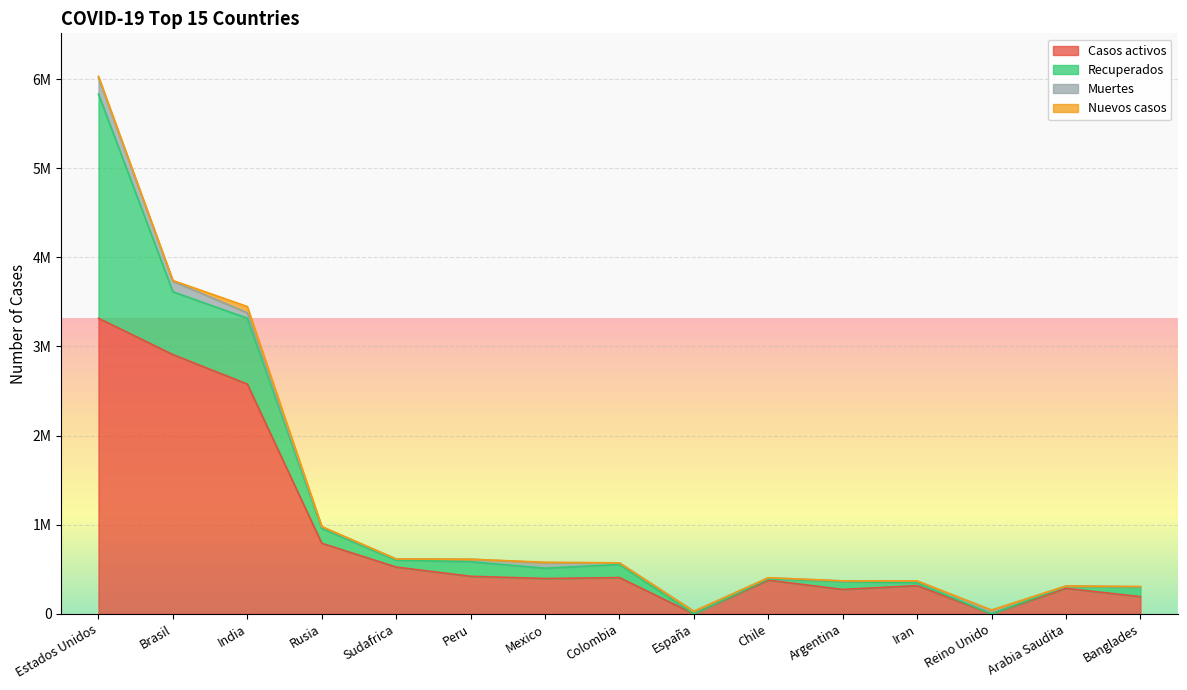

How many data points in Recuperados are above 106998?

7